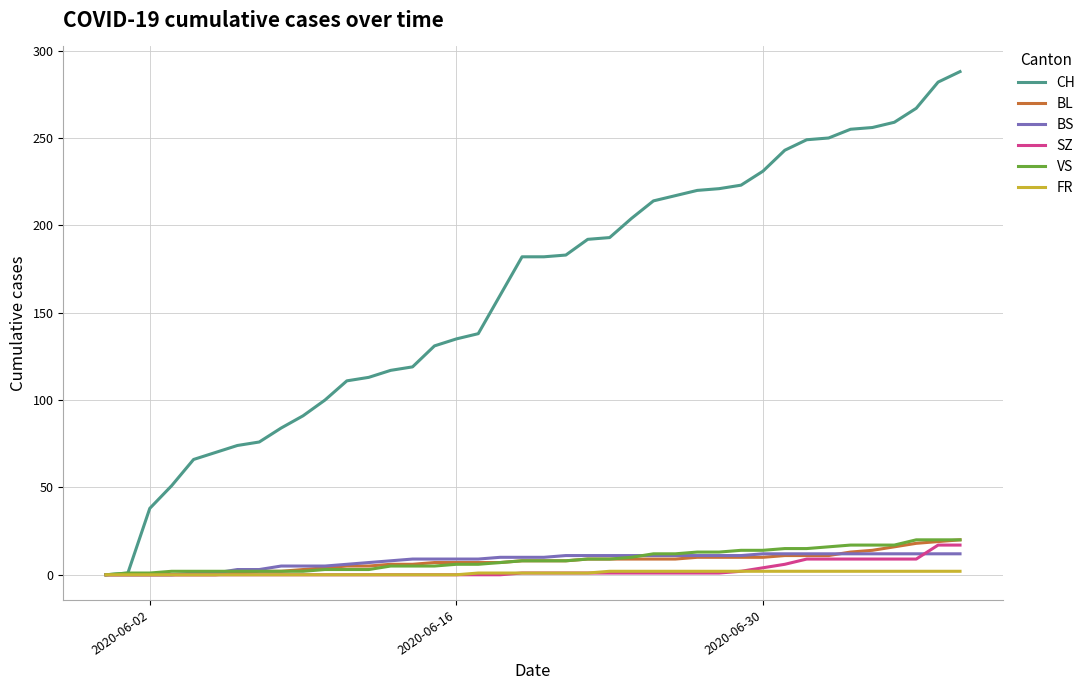

Which series has the widest spread of values?

CH